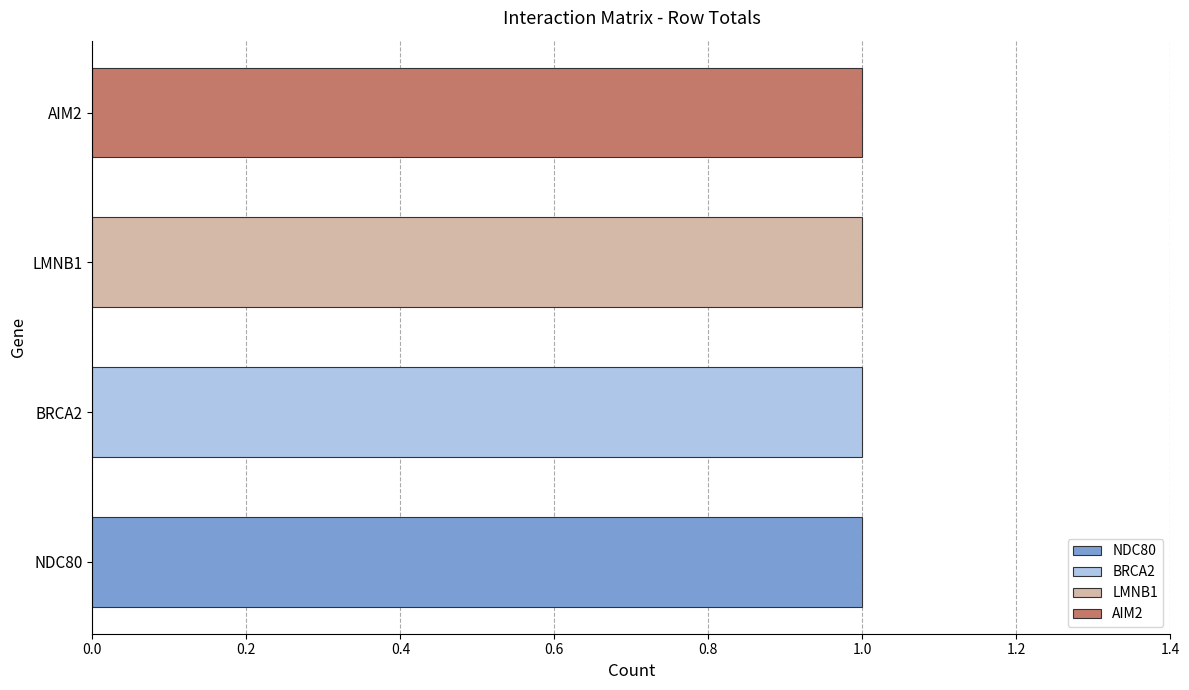

What is the greatest value displayed?

1